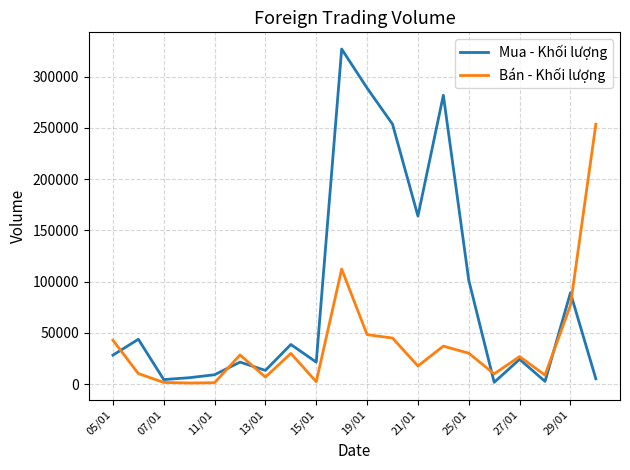

Which series has the largest total across all categories?

Mua - Khối lượng